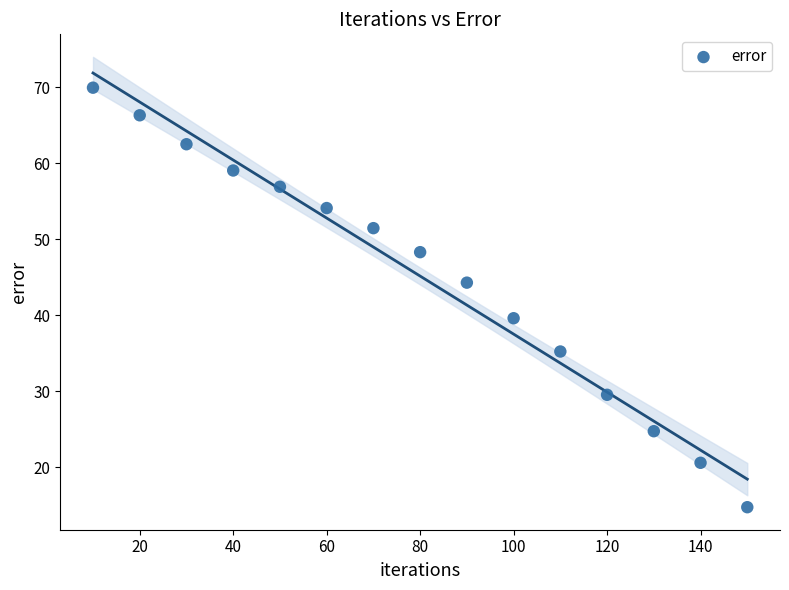

What is the range of X values (max minus min)?

140.0